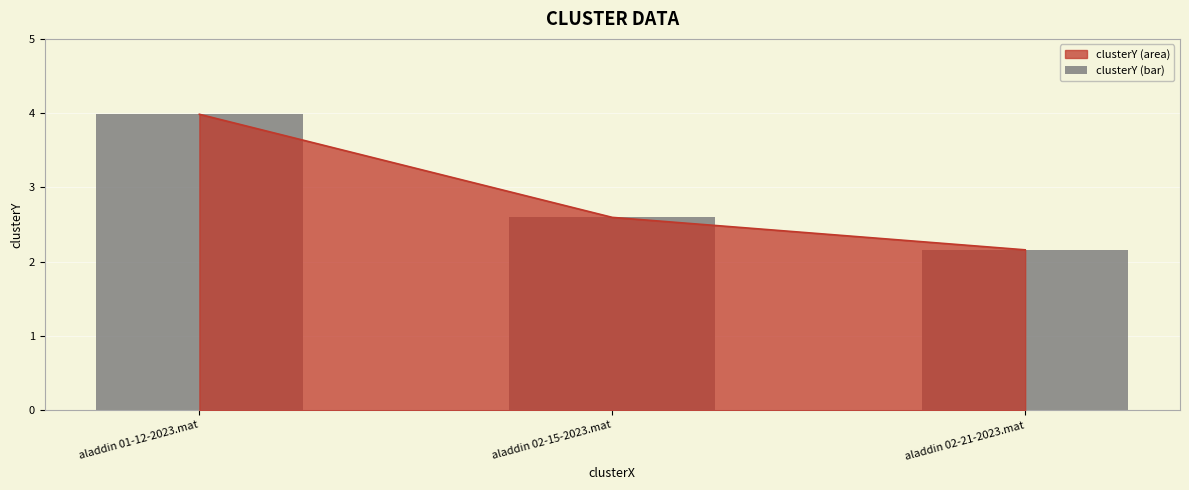

The value at aladdin 02-15-2023.mat is 2.6. True or false?

True